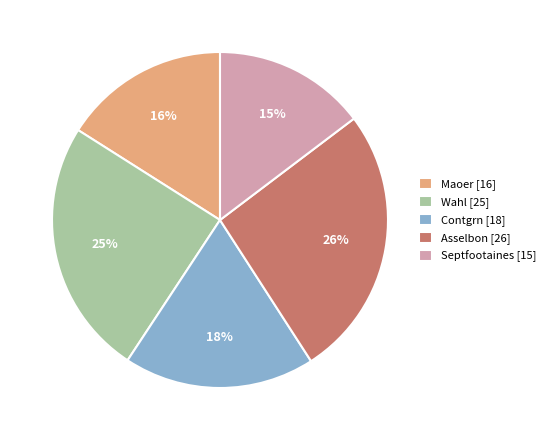

To the nearest percent, what is the average slice percentage?

20%